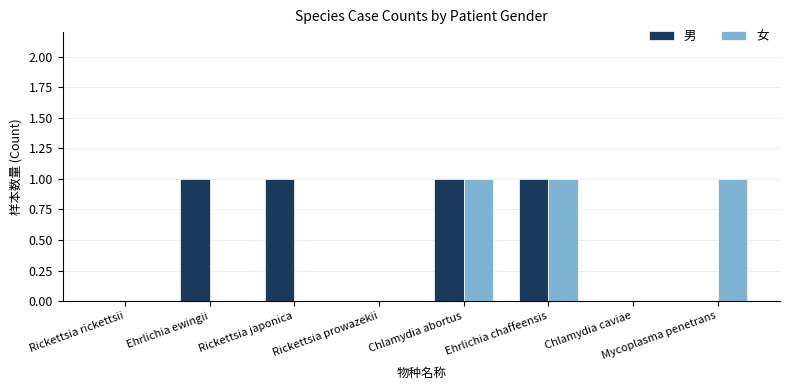

What is the sum of all 女 values?

3